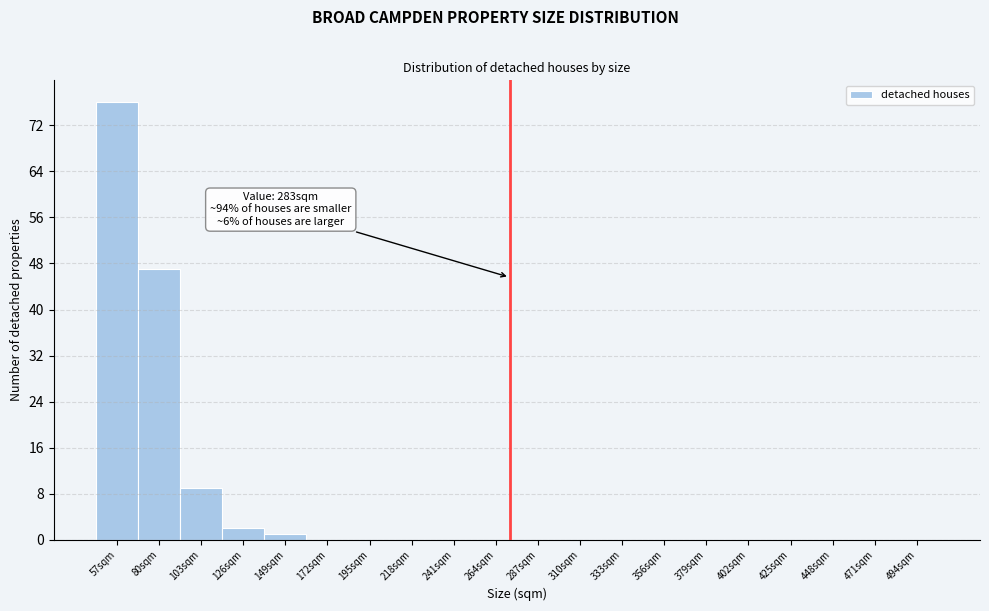

Reading left to right, extract all data points from this chart.

57sqm=76	80sqm=47	103sqm=9	126sqm=2	149sqm=1	172sqm=0	195sqm=0	218sqm=0	241sqm=0	264sqm=0	287sqm=0	310sqm=0	333sqm=0	356sqm=0	379sqm=0	402sqm=0	425sqm=0	448sqm=0	471sqm=0	494sqm=0